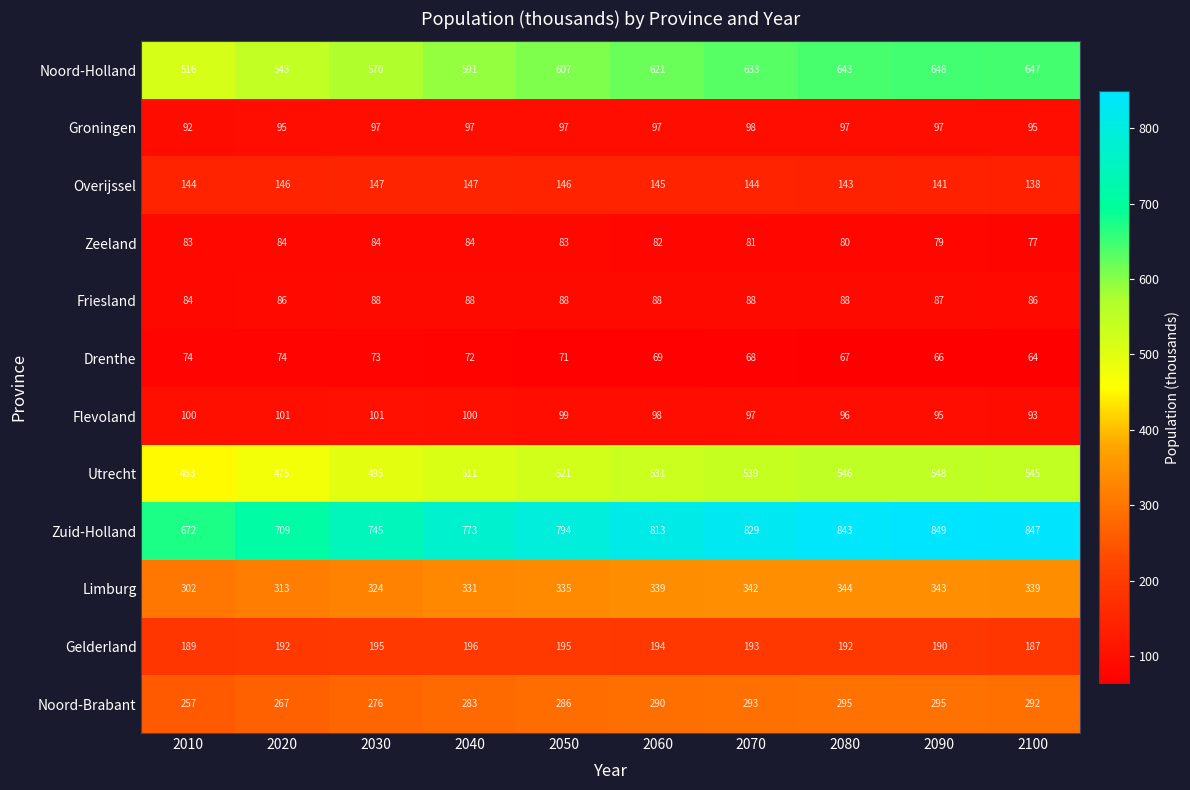

Is it true that Gelderland equals 196 at 2040?

True